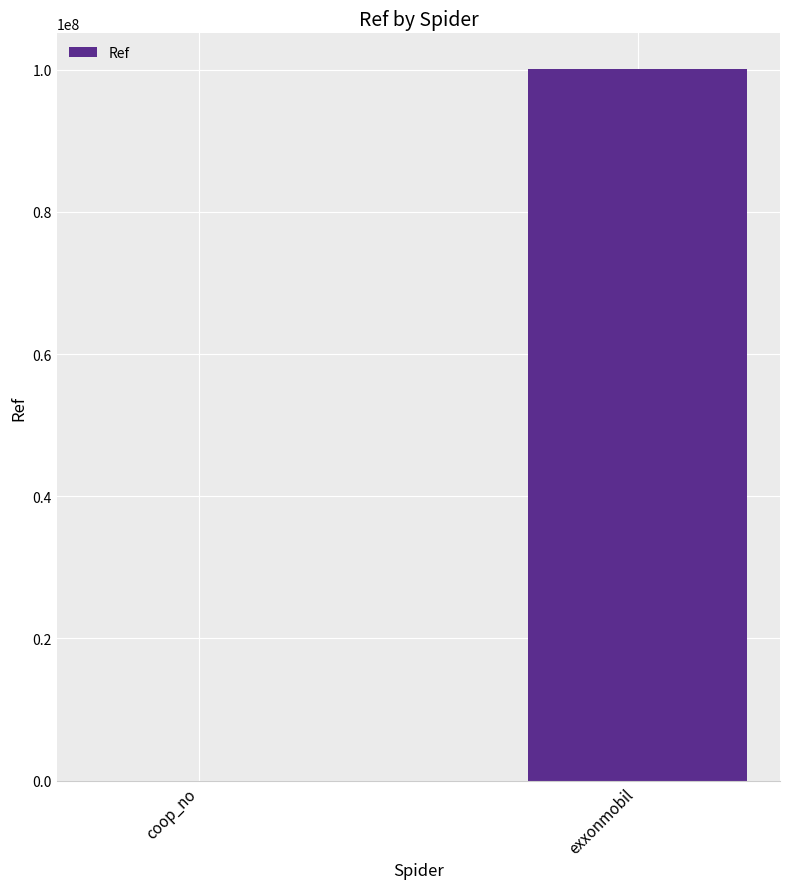

Which label corresponds to the largest value in the chart?

exxonmobil